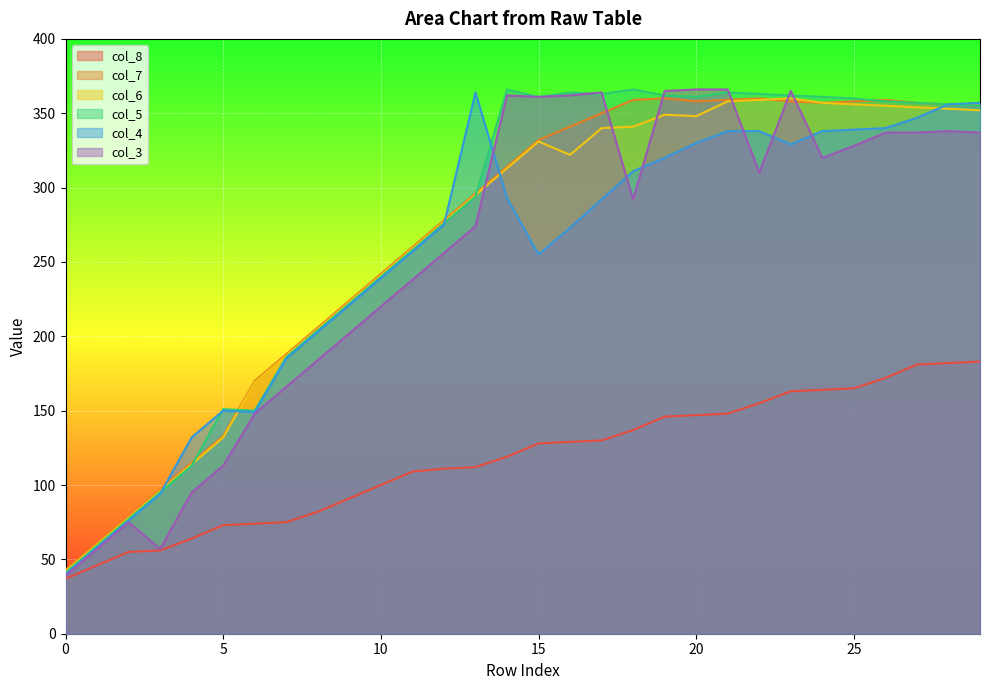

True or false: col_8 and col_5 cross at least once.

False